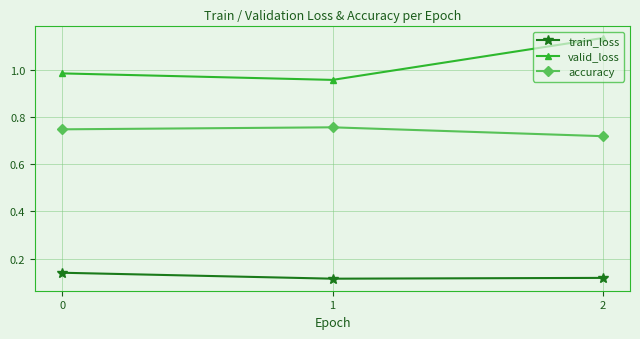

What are all the series names shown in the legend?

train_loss, valid_loss, accuracy